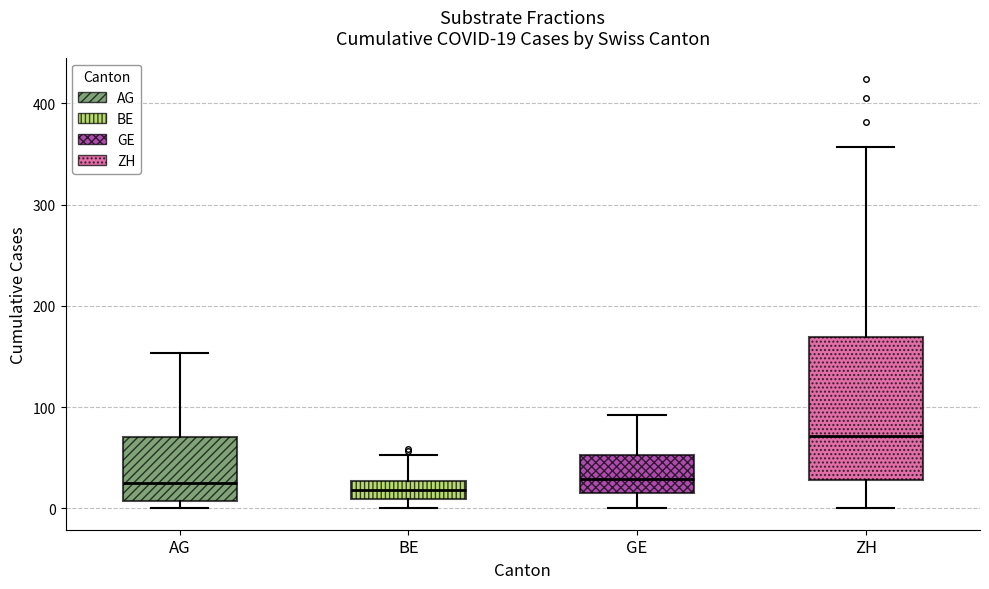

Which box is the tallest, from its lower edge to its upper edge?

ZH